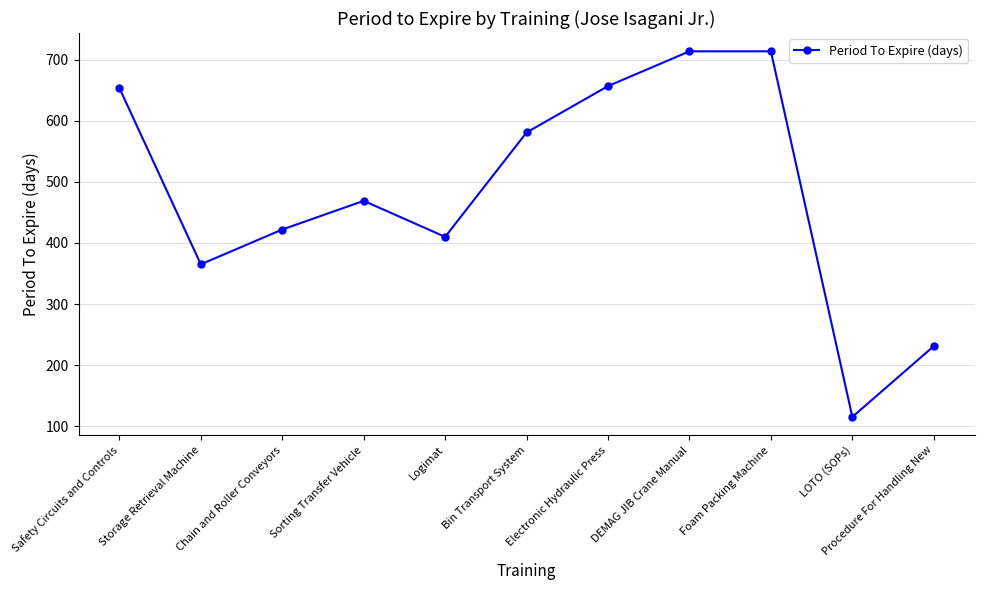

What is the greatest value displayed?

714